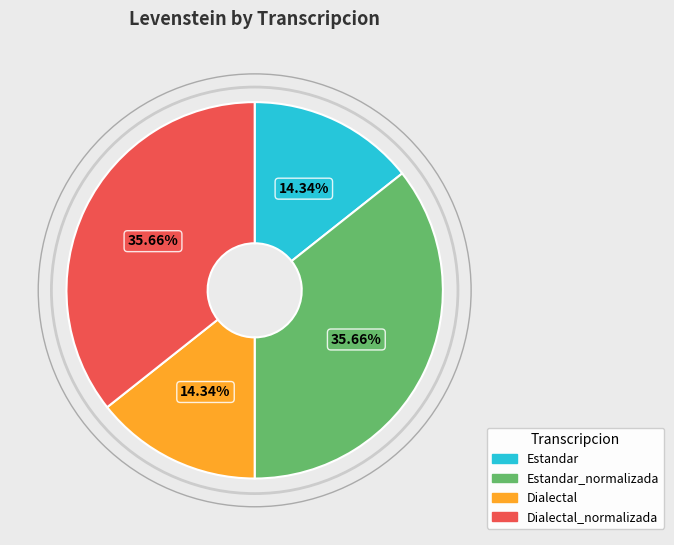

Approximately how many times larger is the value at Estandar_normalizada compared to Dialectal_normalizada?

1.0